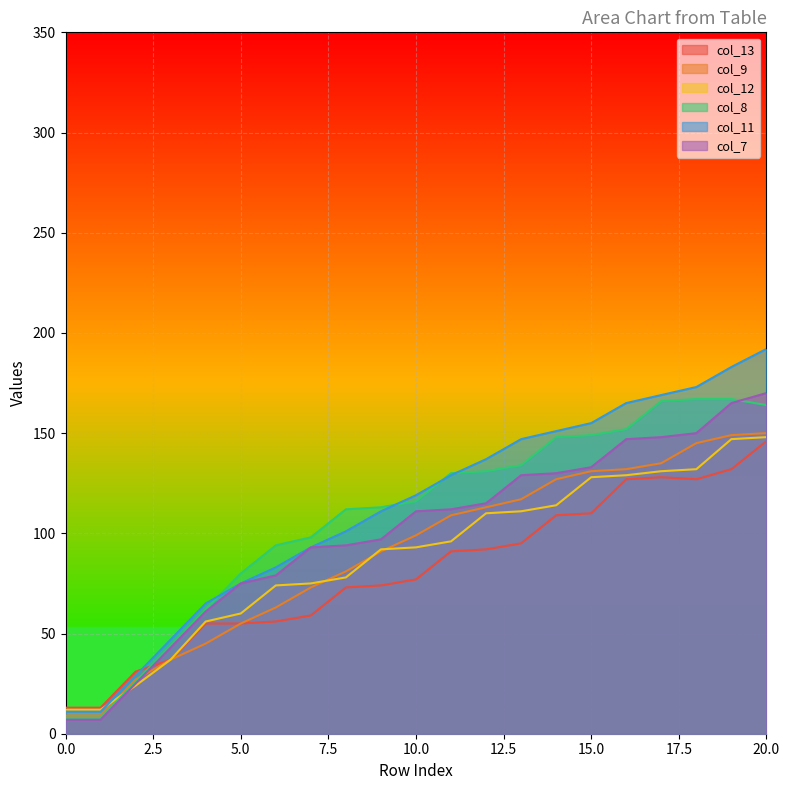

What is the sum of all col_11 values?

2346